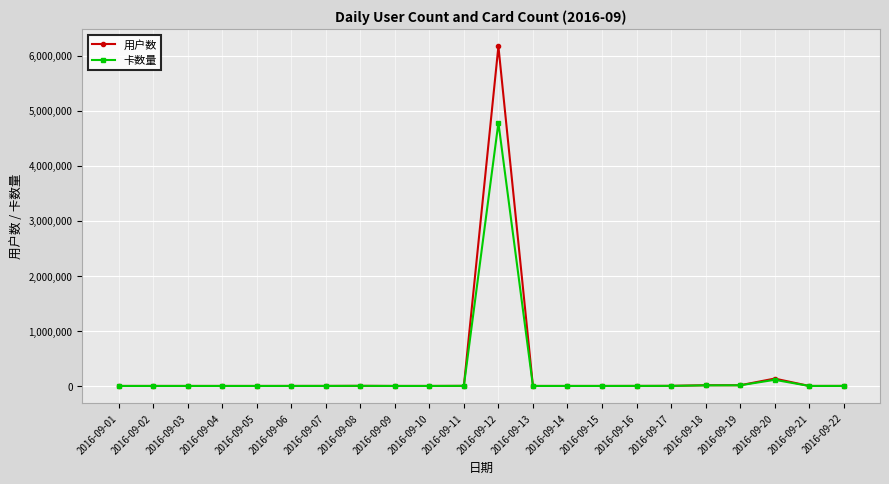

Which label corresponds to the largest value in the chart?

2016-09-12